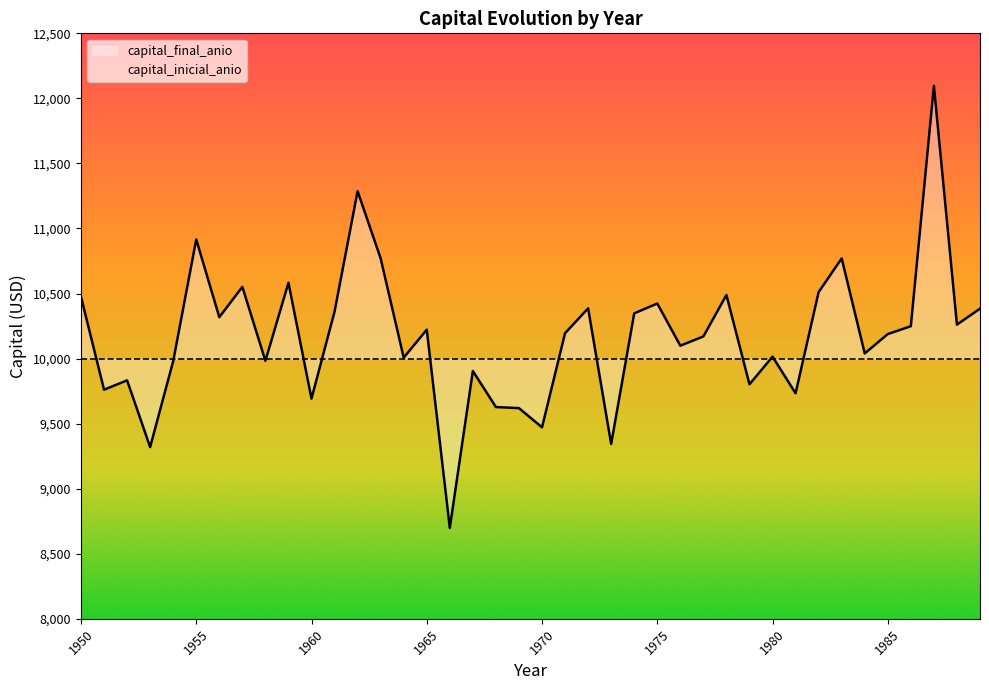

What is the minimum value shown in the chart?

8698.8